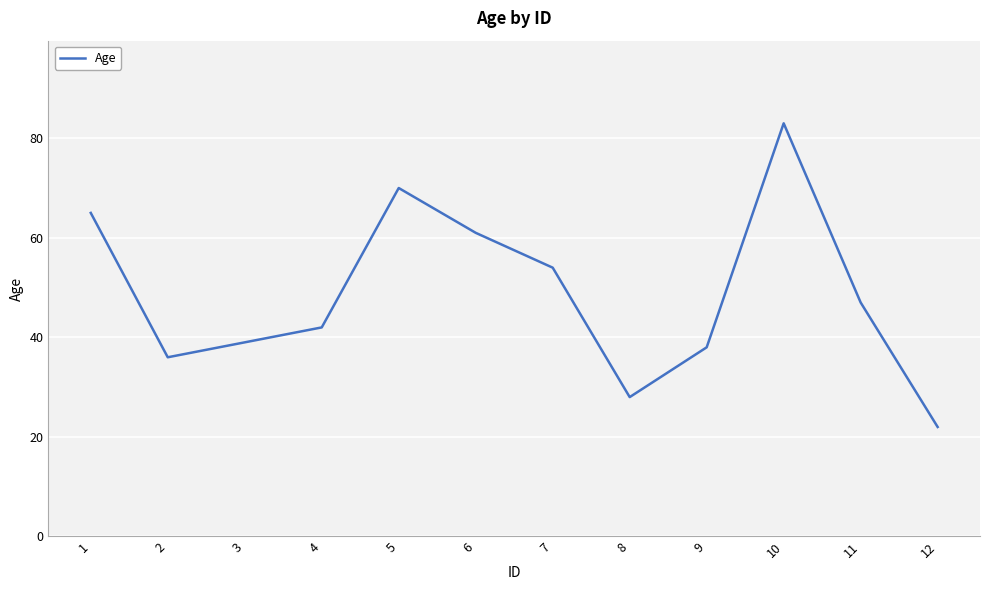

What is the change in value from 3 to 12?

-17